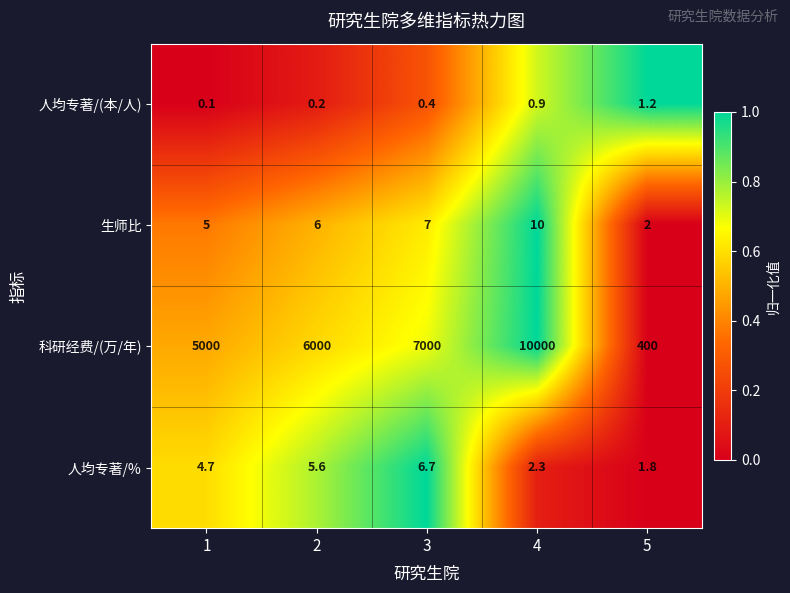

At which label does 人均专著/% reach its peak?

3